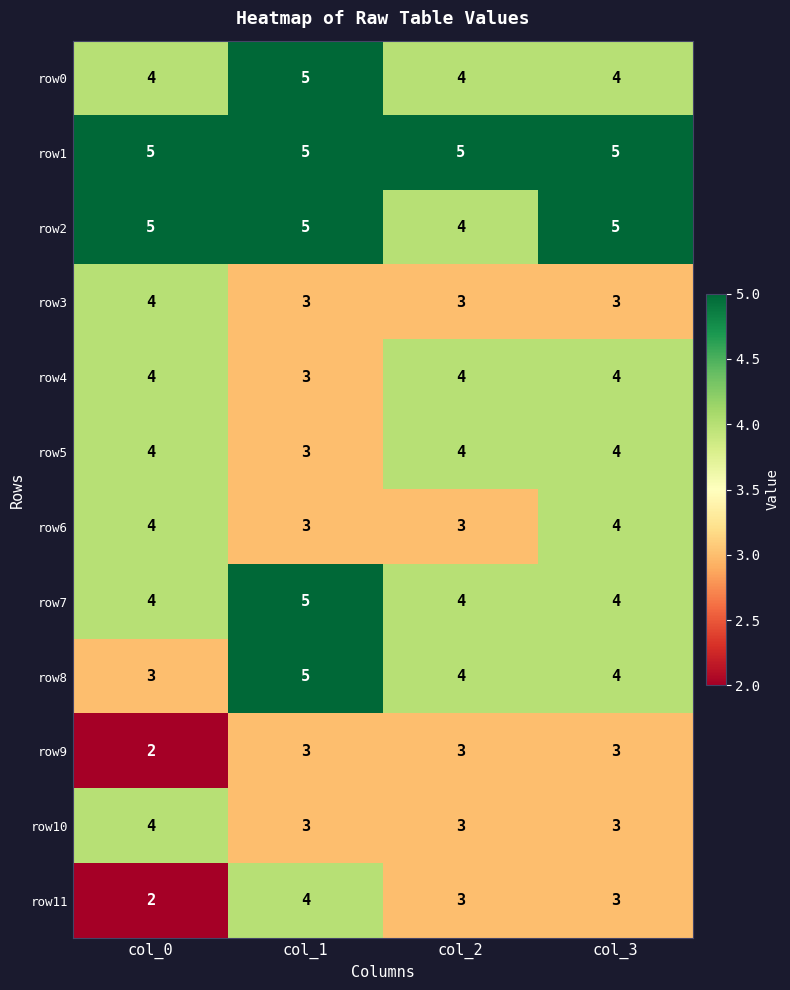

Is it true that row4 equals 1 at col_2?

False